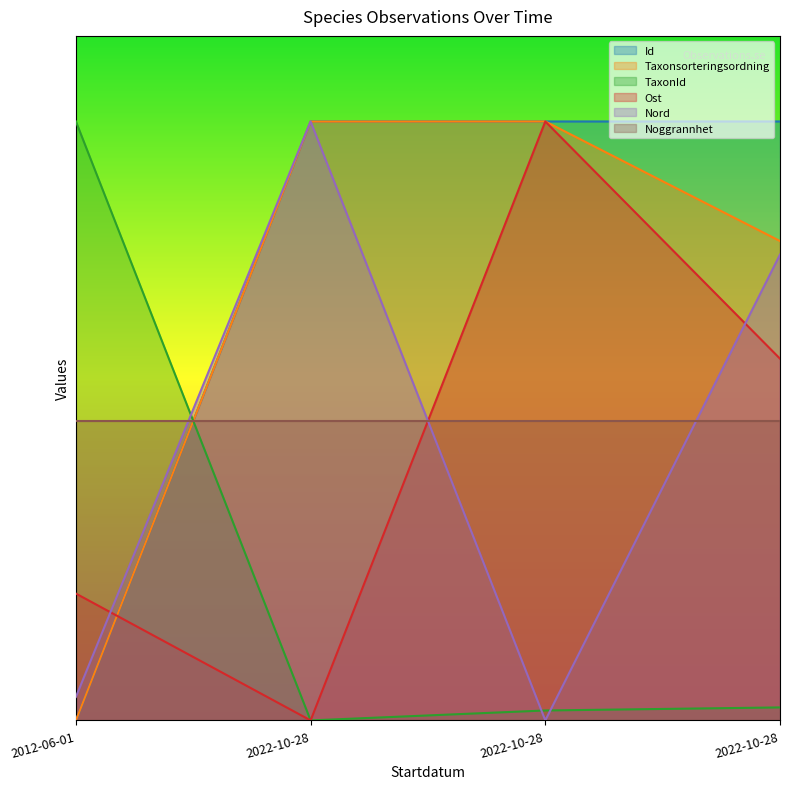

What is the total value across all series at 2022-10-28?

10.5